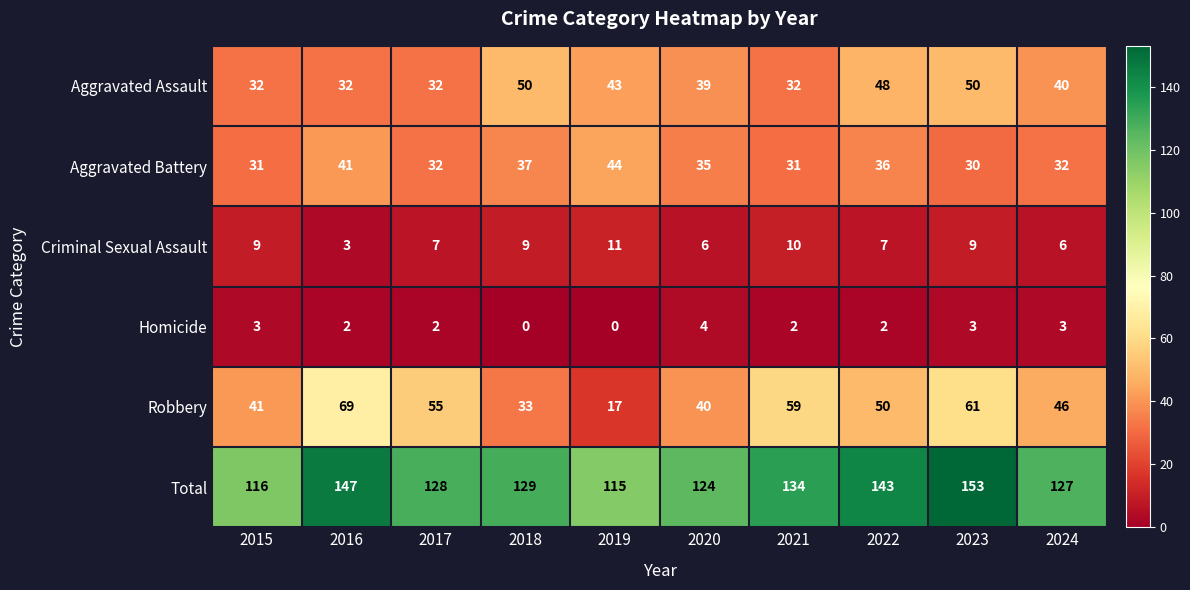

At 2018, list the series in order from largest to smallest.

Total, Aggravated Assault, Aggravated Battery, Robbery, Criminal Sexual Assault, Homicide